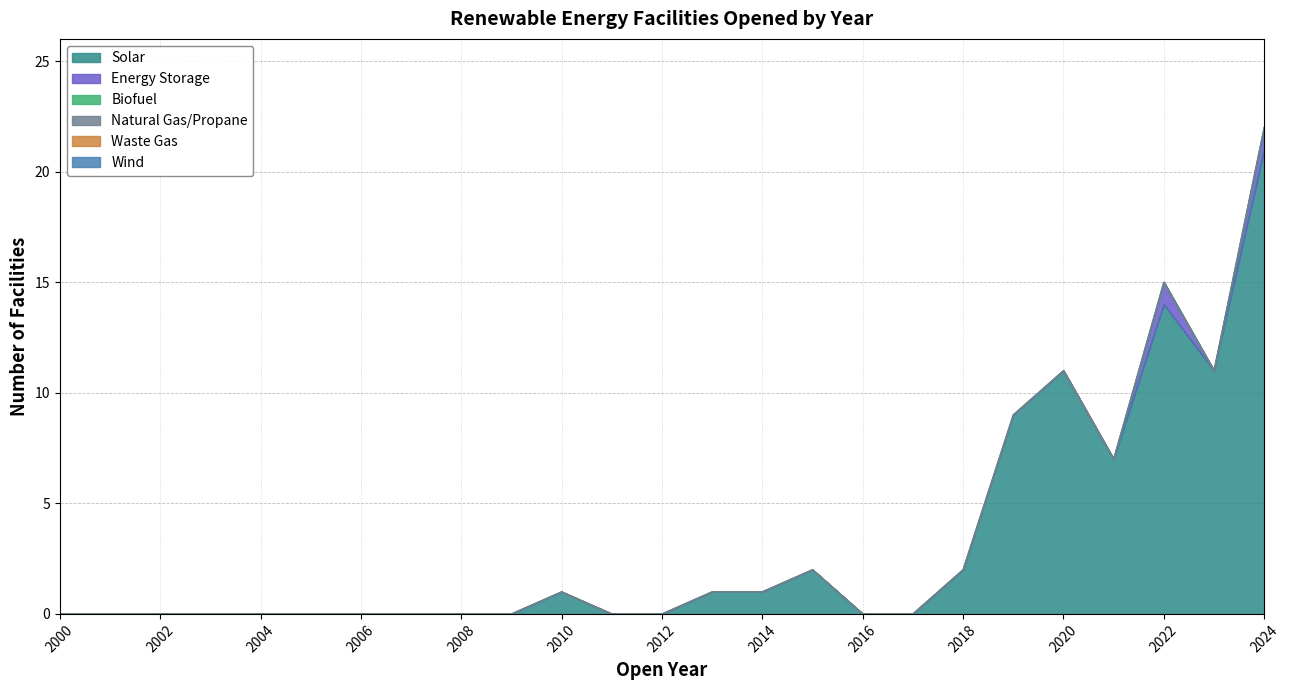

Does the chart display data point markers on the line(s)?

No